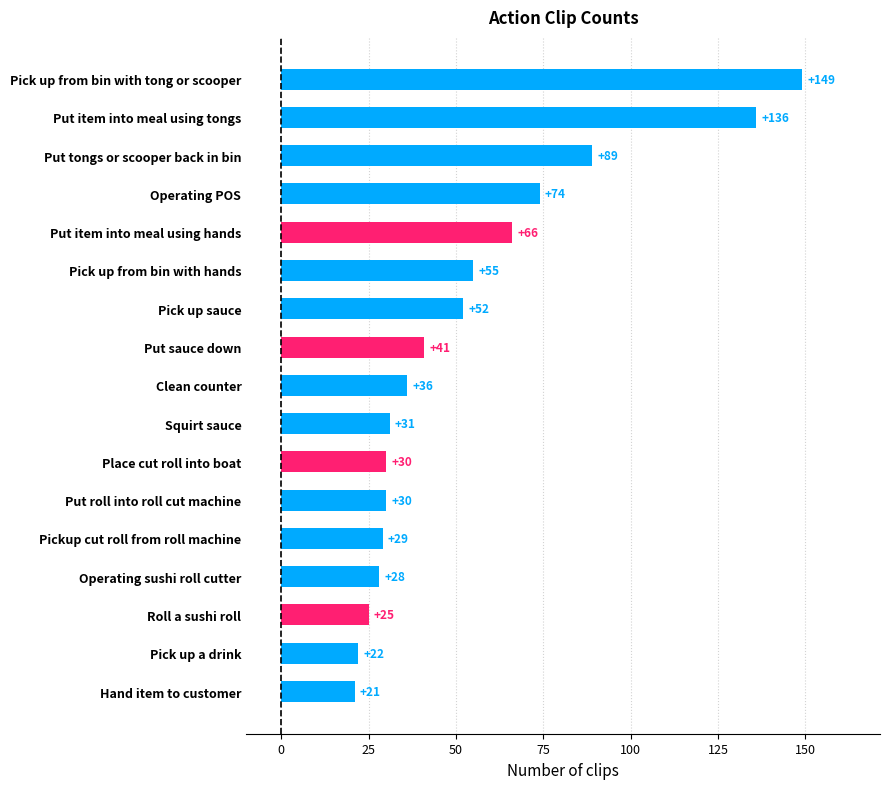

What is the sum of the values at Pick up from bin with tong or scooper and Put tongs or scooper back in bin?

238